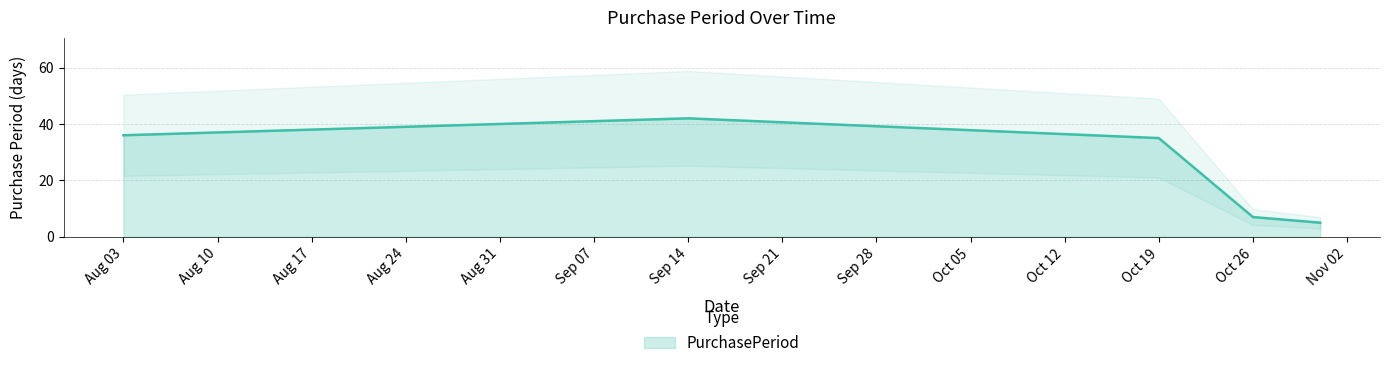

Which label corresponds to the smallest value in the chart?

2016-10-31